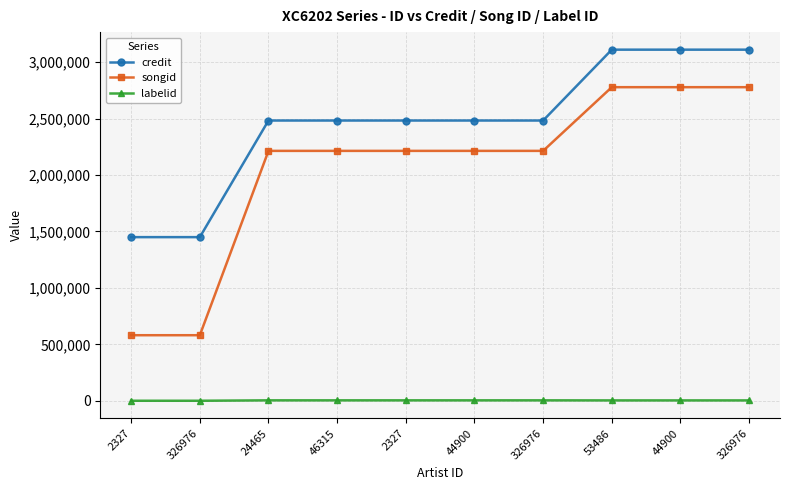

How many lines are shown in the chart?

3